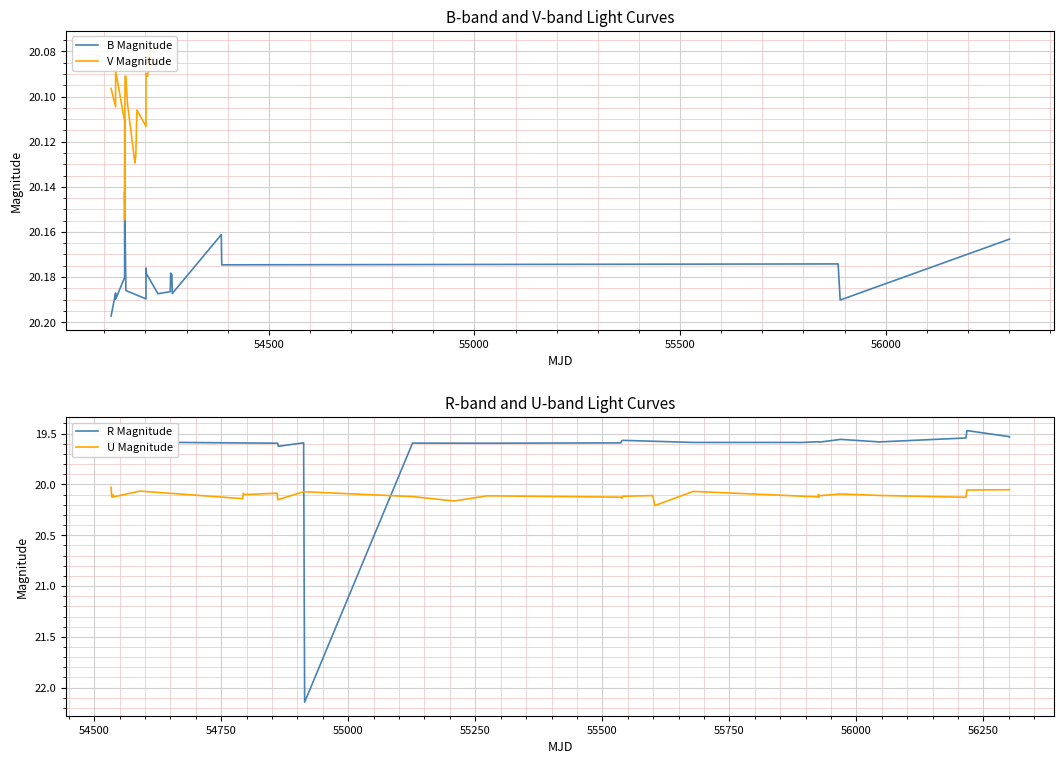

What is the average value of the V Magnitude series?

20.1